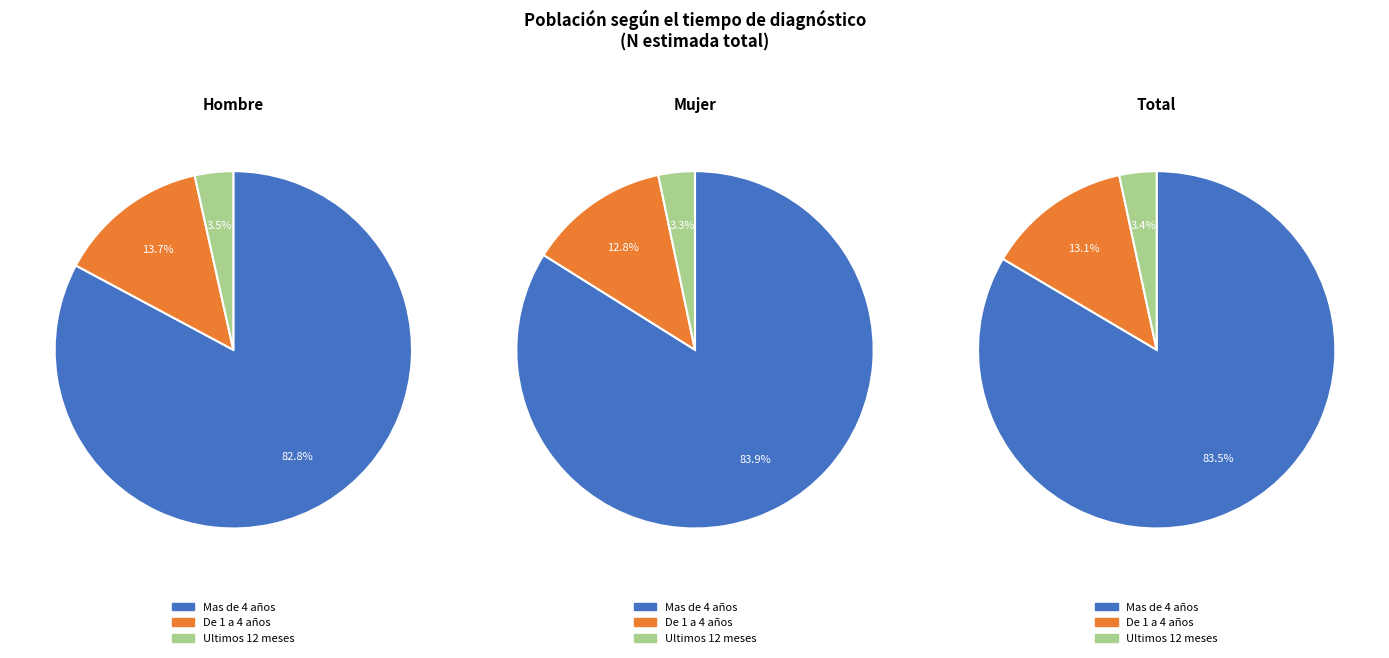

Count the number of slices in the pie.

3